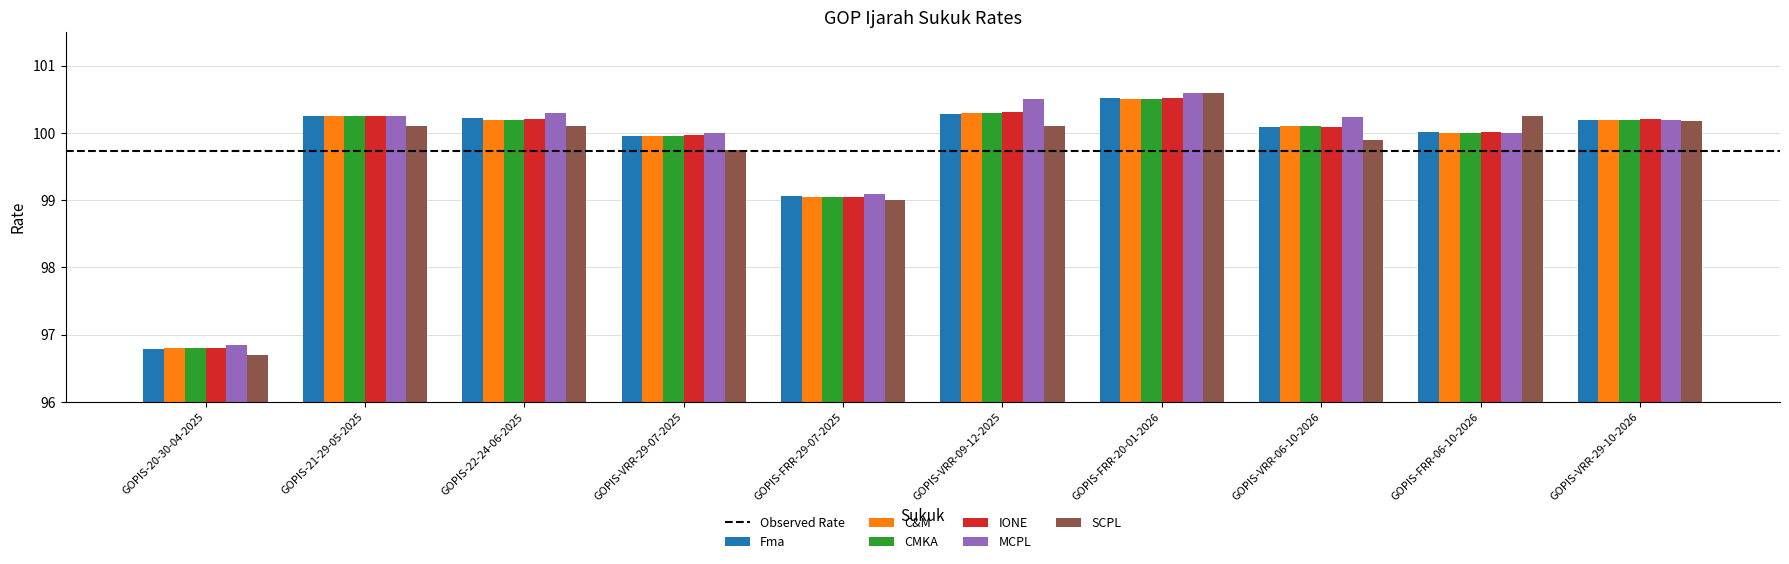

Is the value of Fma at GOPIS-21-29-05-2025 greater than the value of SCPL at GOPIS-VRR-09-12-2025?

Yes